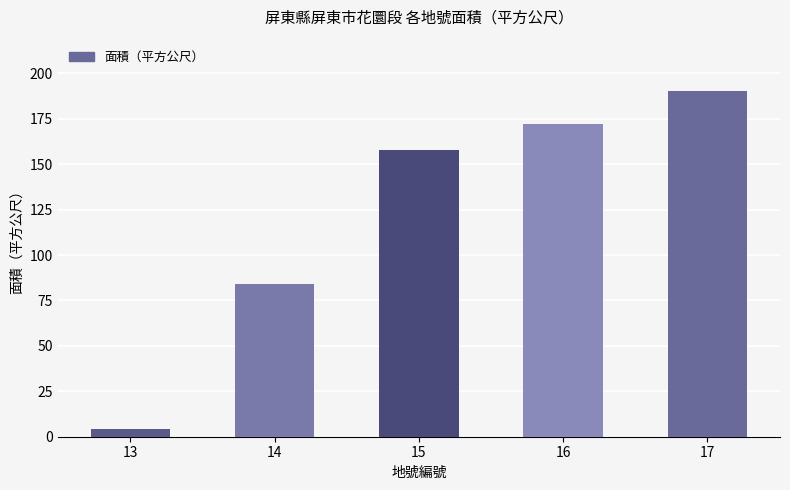

Where is the data nearest to the value 97?

14